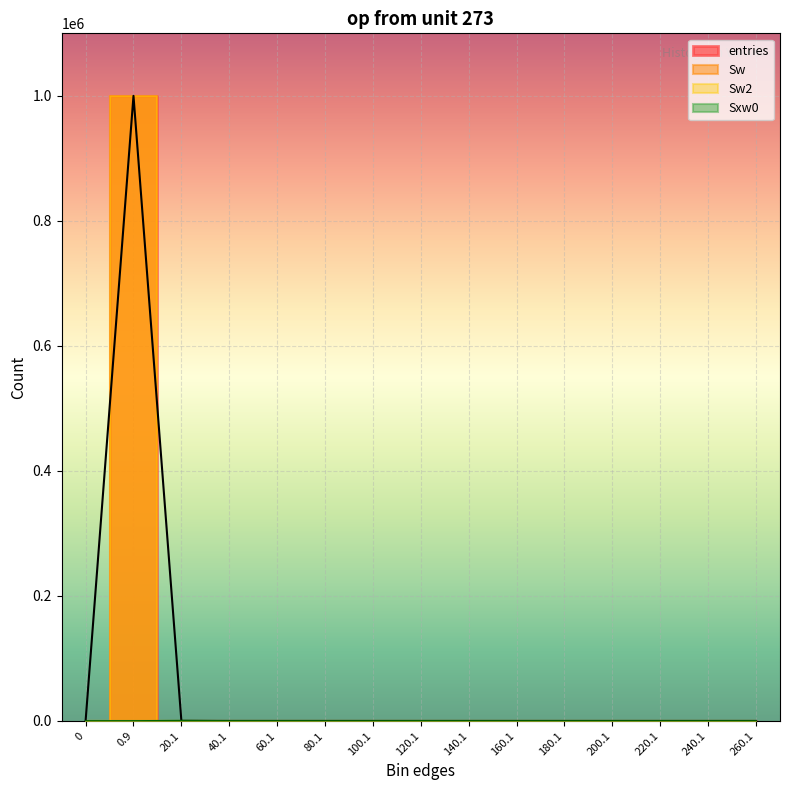

Where is entries nearest to the value 499936?

20.1